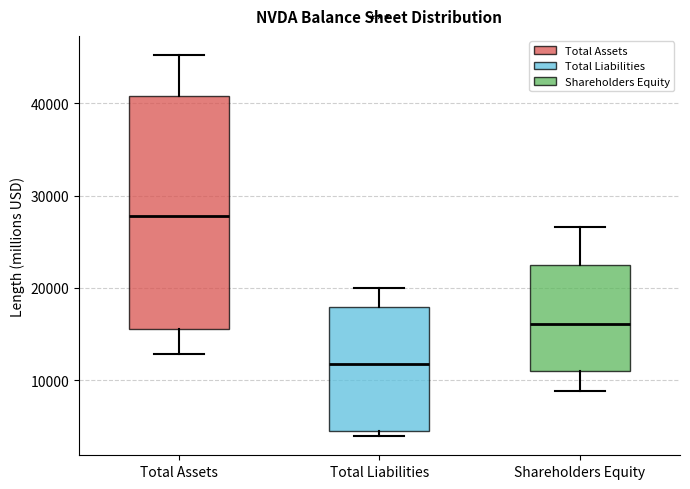

Which box is the tallest, from its lower edge to its upper edge?

Total Assets